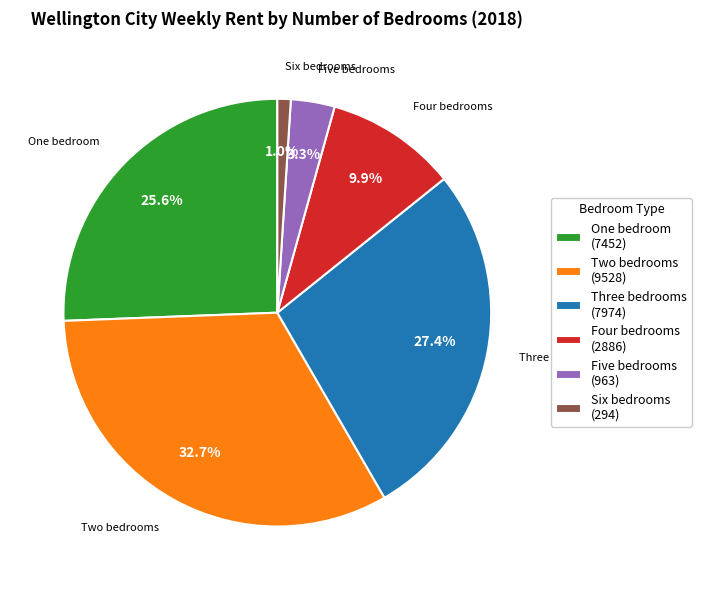

Is there a majority slice in this chart?

No